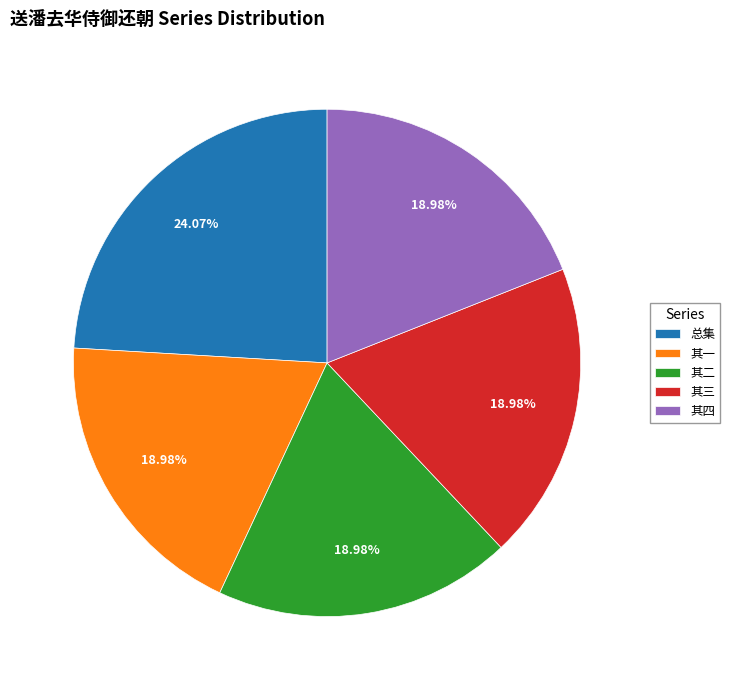

Combined, do 其三 and 总集 account for over 50%?

No